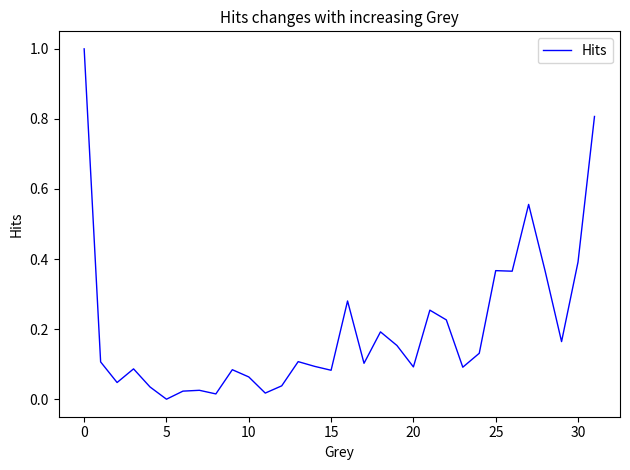

What is the difference between the maximum and minimum values?

1.0